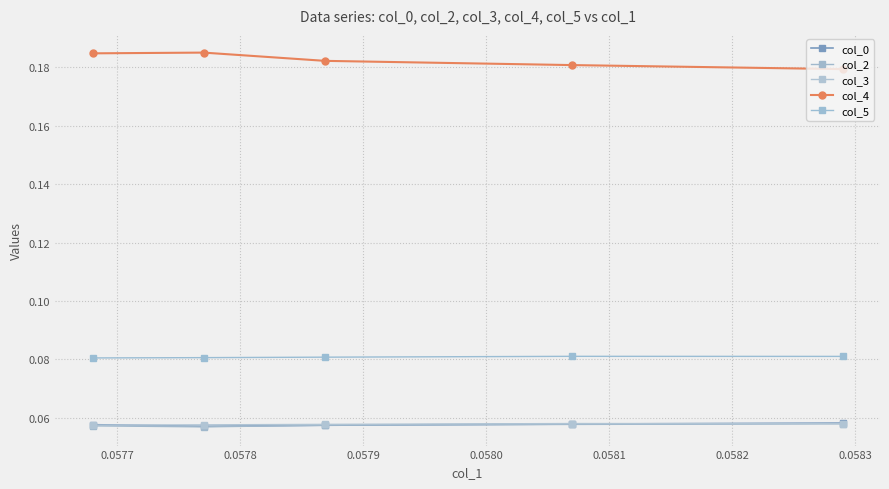

Where is the first local minimum for col_0?

0.0577